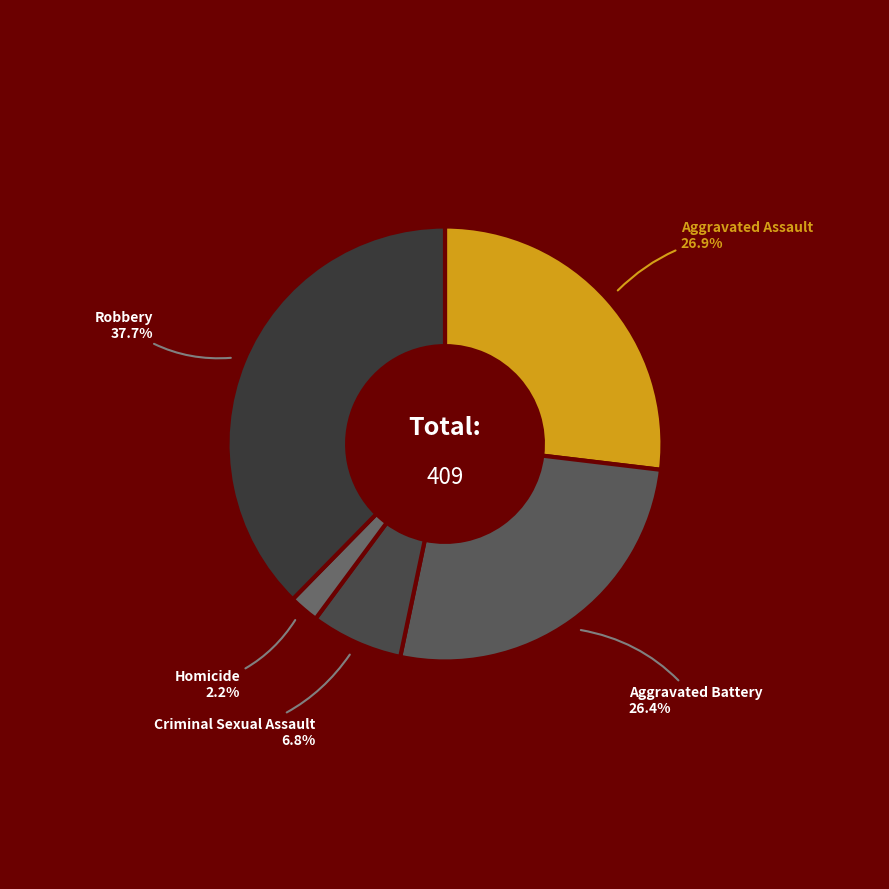

Is there a majority slice in this chart?

No